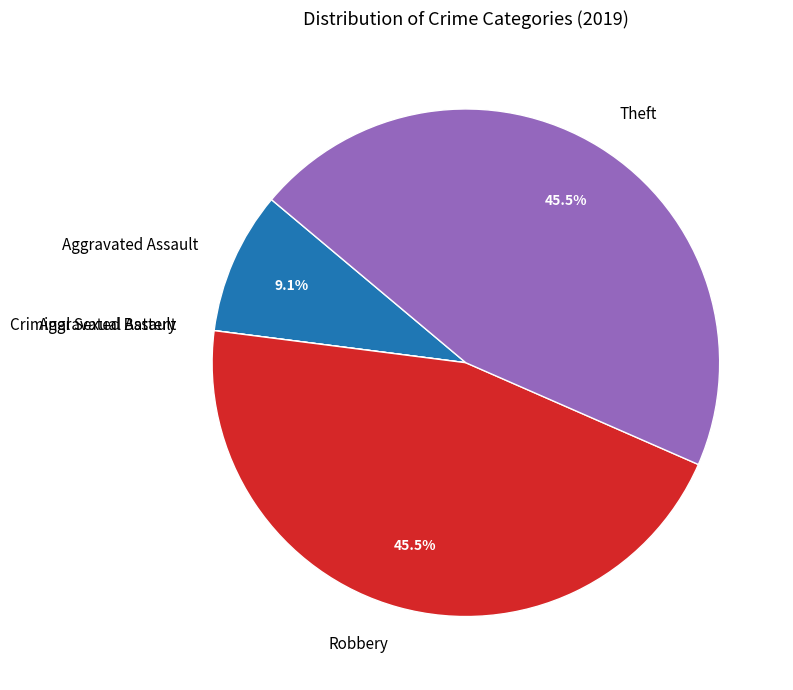

What portion of the pie excludes Theft?

54.5%